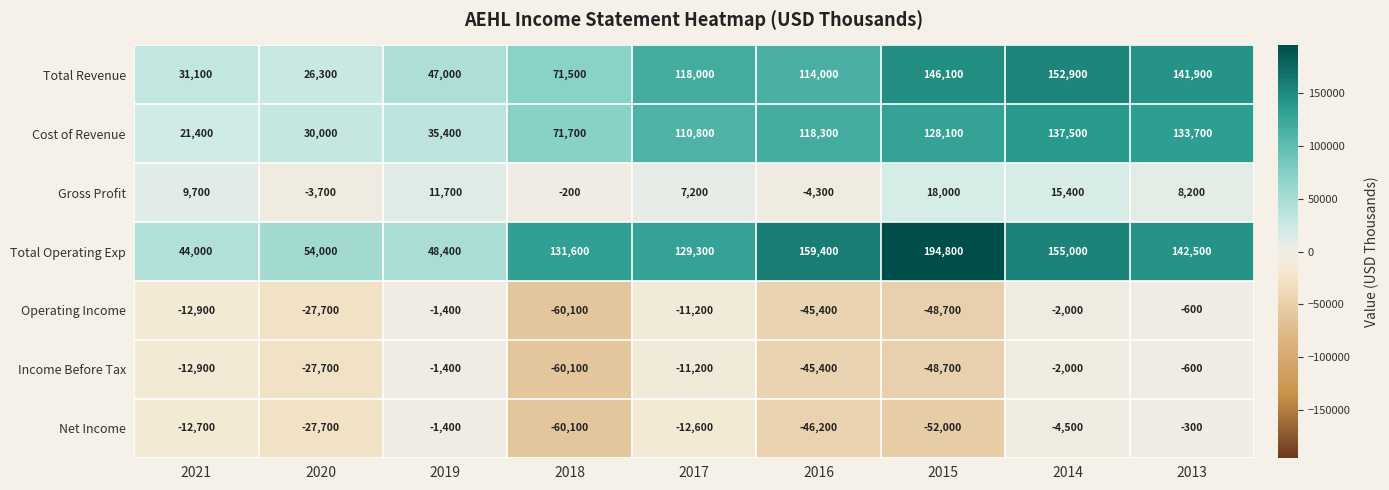

Which category has the highest value in the Total Operating Exp series?

2015